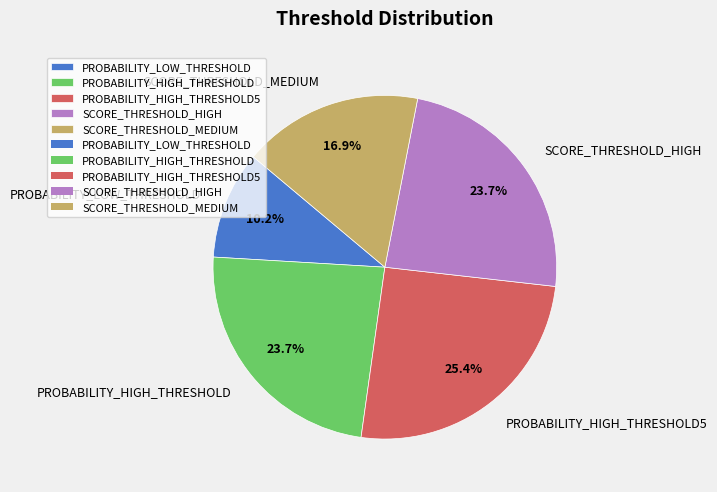

True or false: PROBABILITY_HIGH_THRESHOLD accounts for 24% of the total.

True